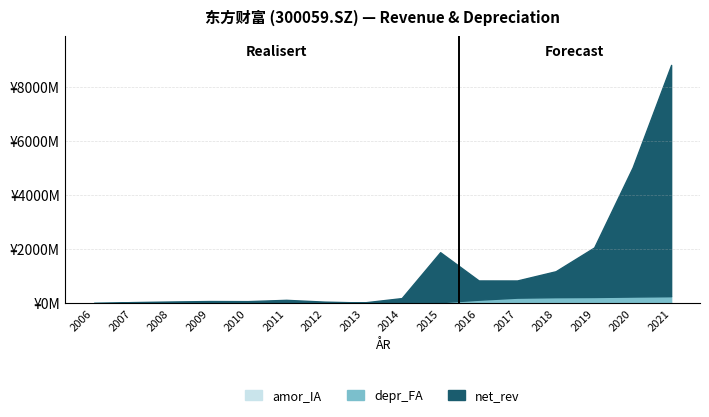

What is the minimum value for net_rev?

1.2